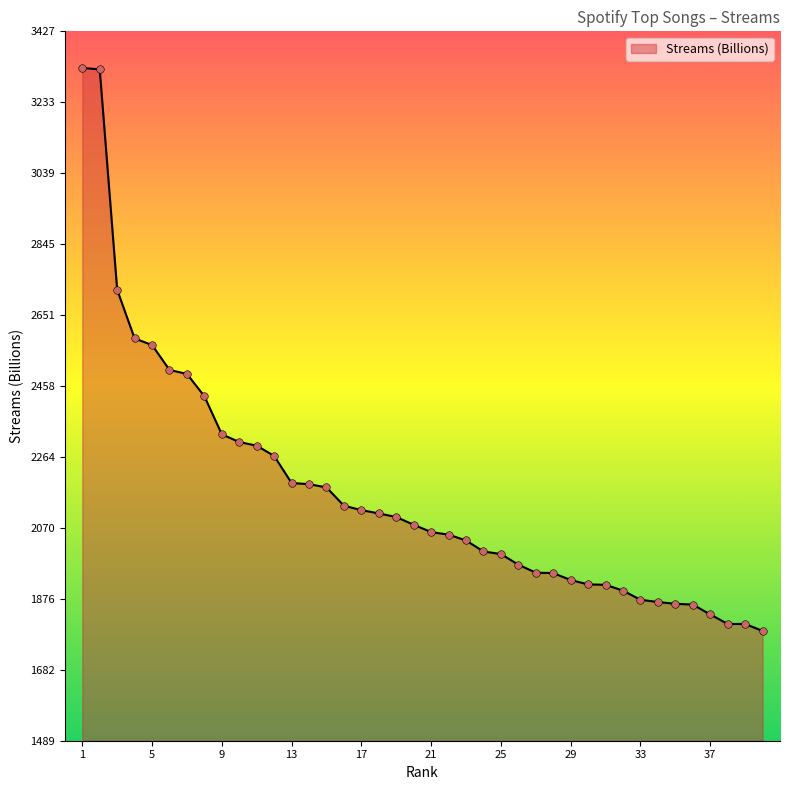

What is the difference between the maximum and minimum values?

1538